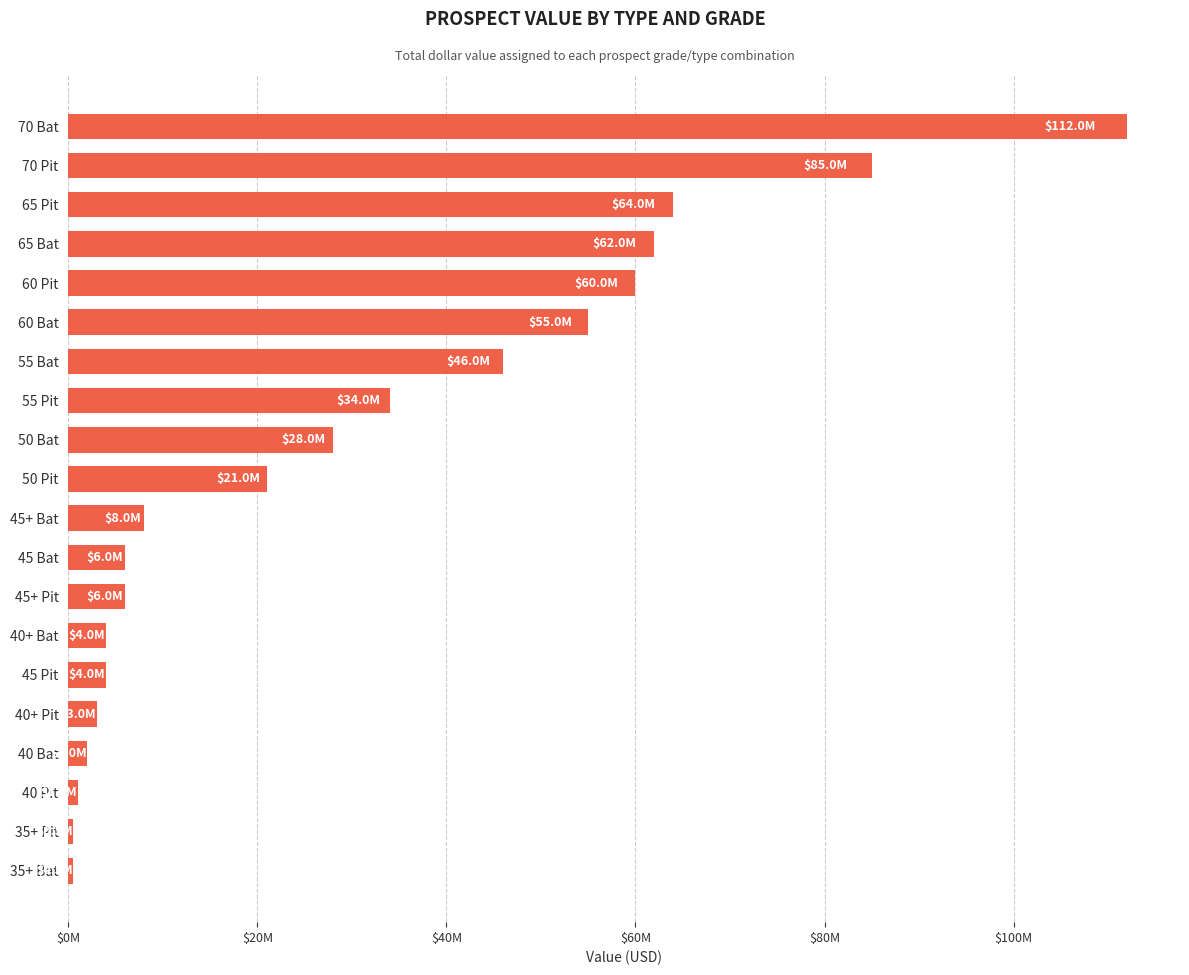

Are the bars horizontal?

Yes